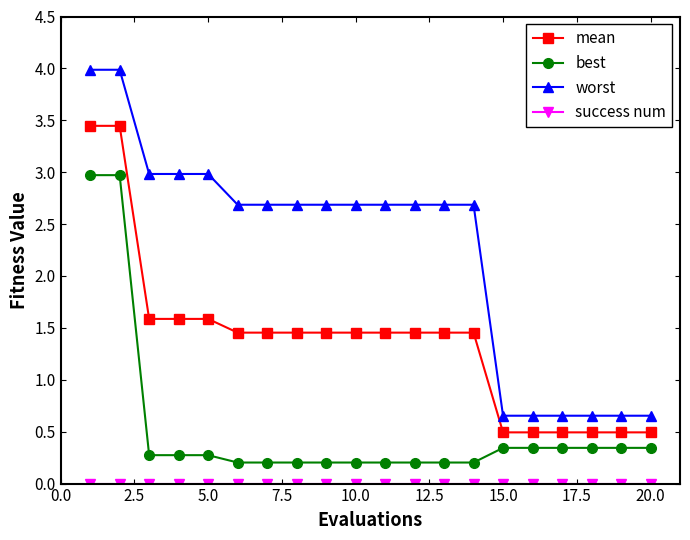

What is the value of the mean point at the 20th from the left?

0.5